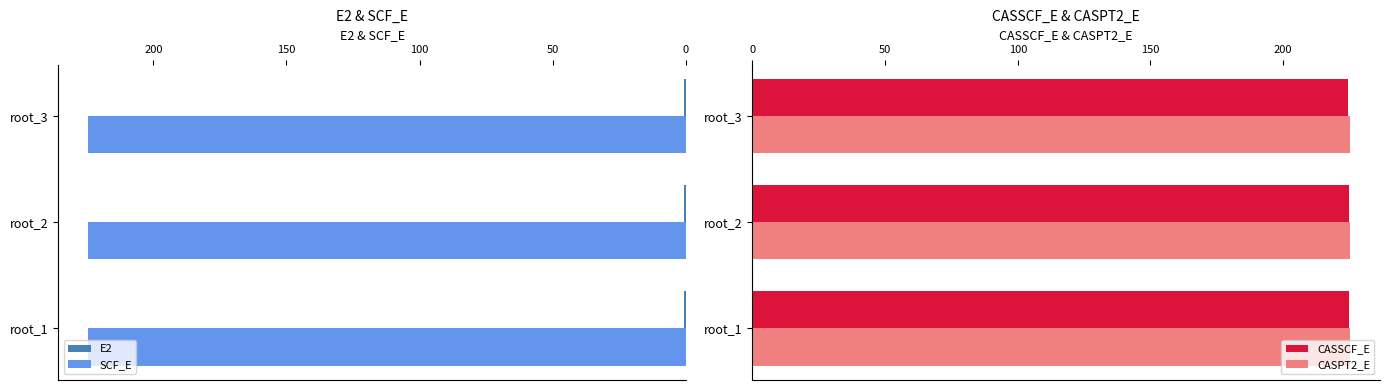

What is the average value of the E2 series?

0.6